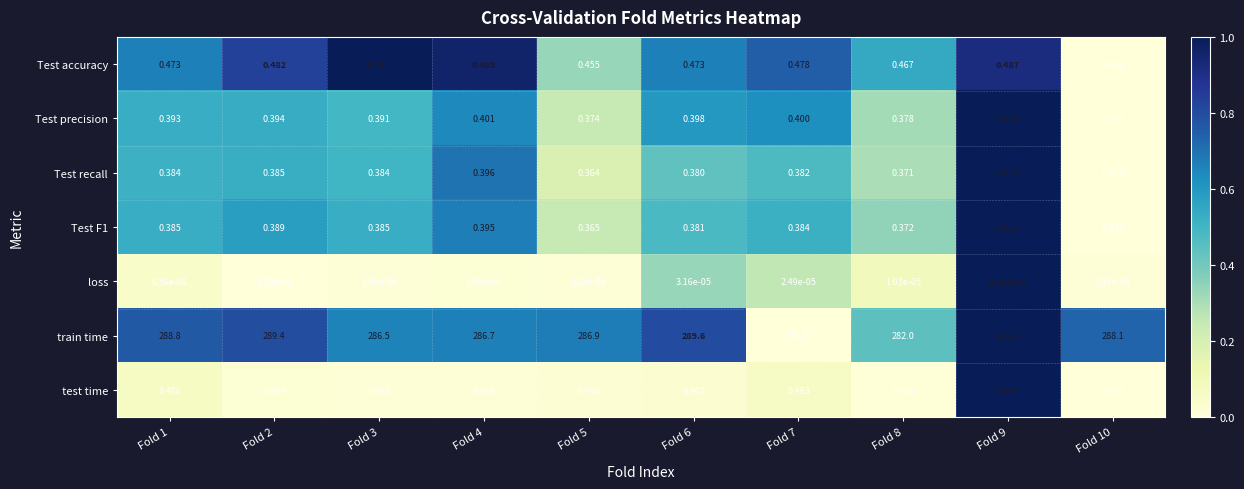

Which series has the largest total across all categories?

train time